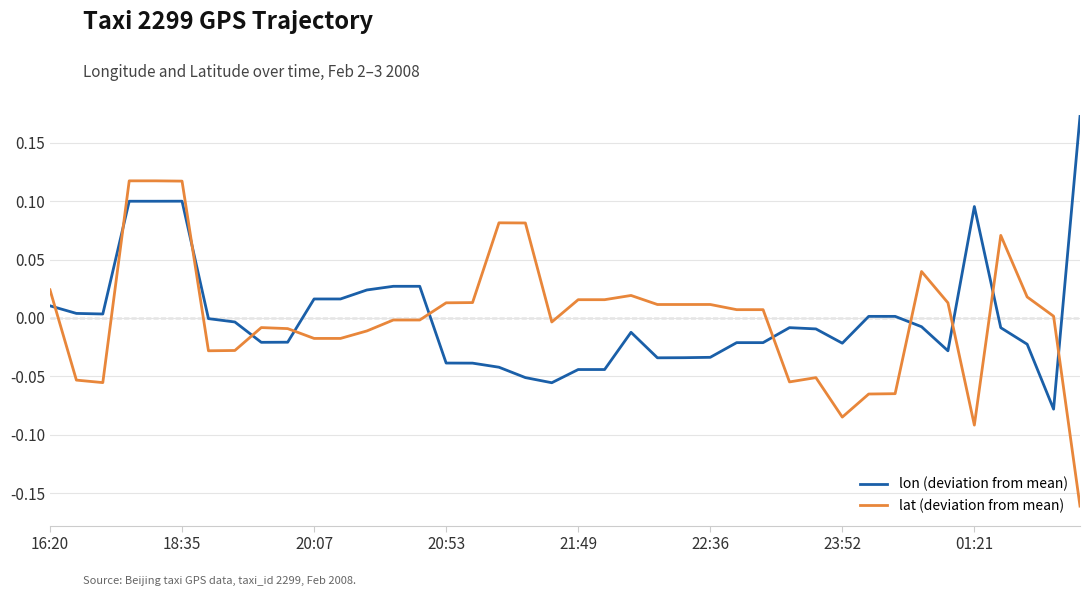

Rank the series by their maximum value, from highest to lowest.

lon (deviation from mean), lat (deviation from mean)